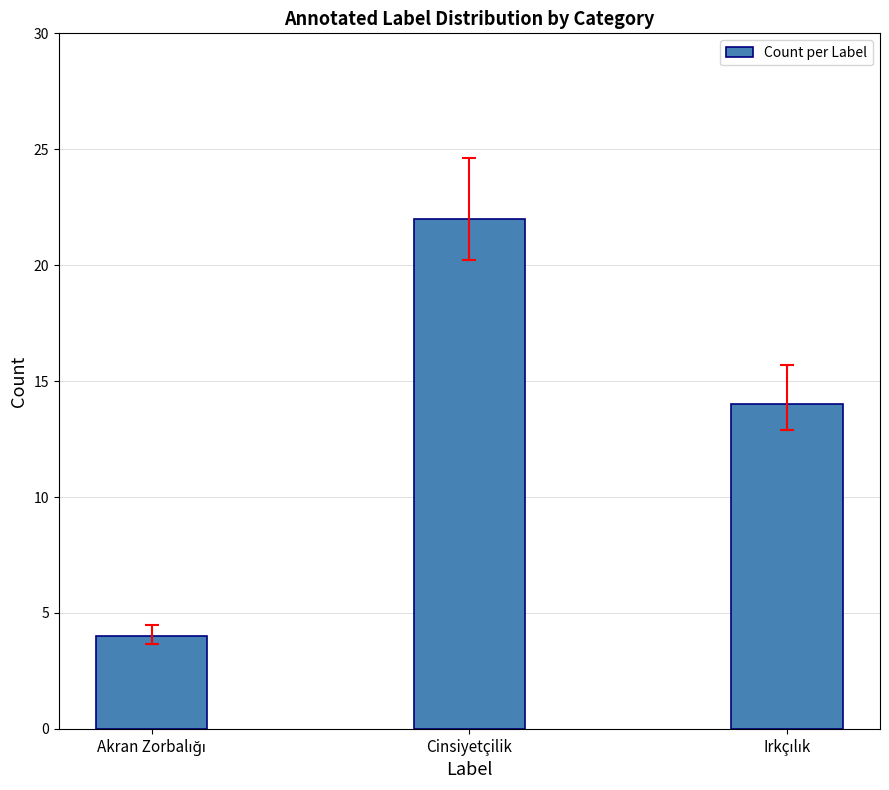

What is the value of the 3rd bar from the left?

14